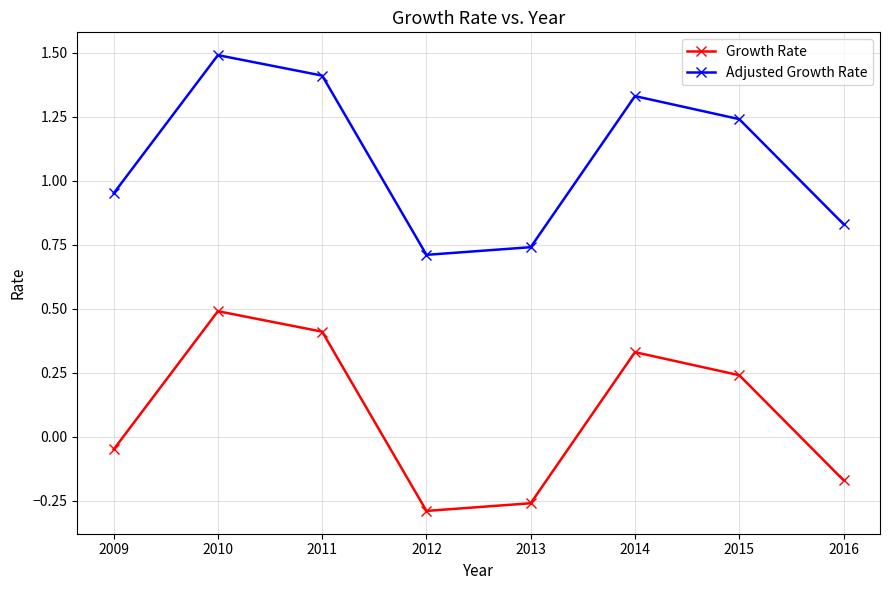

At how many categories does at least one series exceed 0?

8